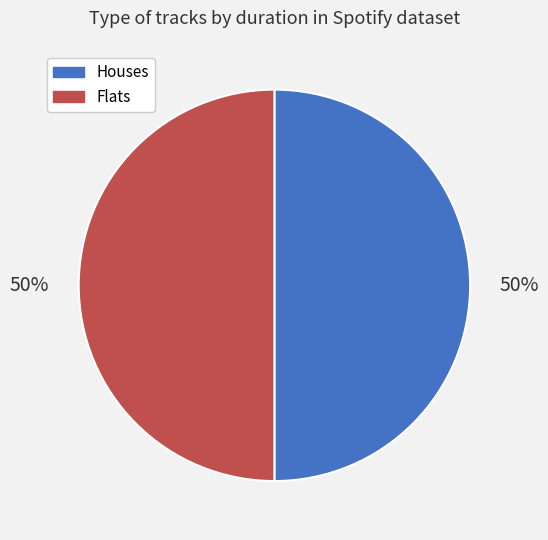

How many slices are in this pie chart?

2